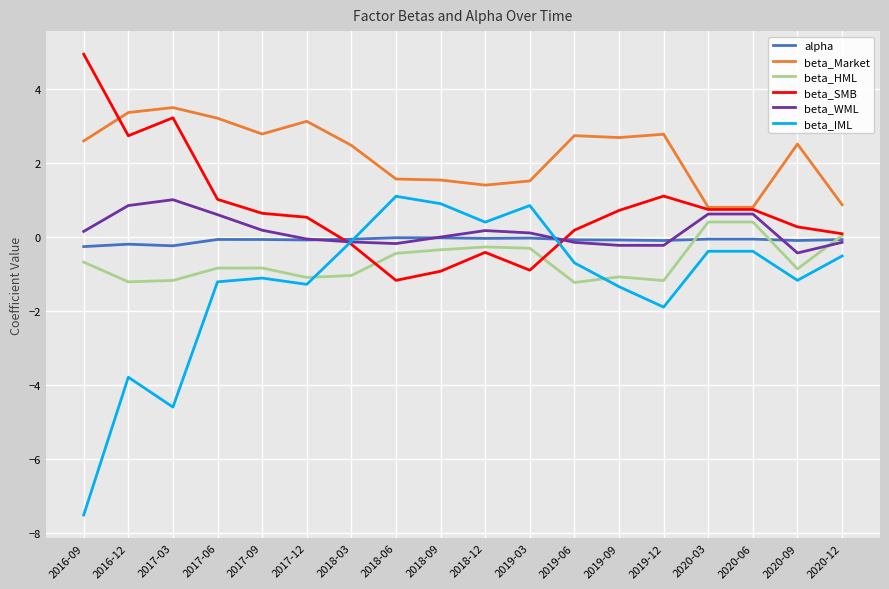

Is the value of alpha at 2018-03 greater than the value of beta_WML at 2020-09?

Yes